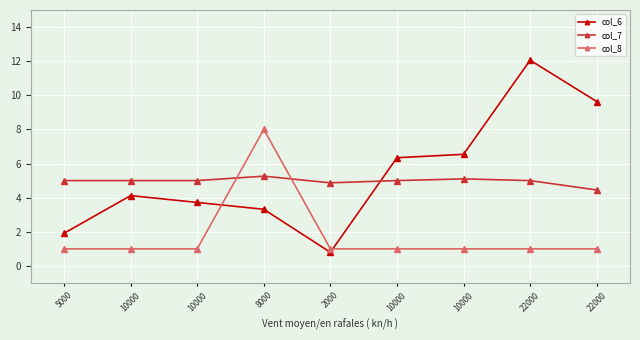

How many lines are shown in the chart?

3